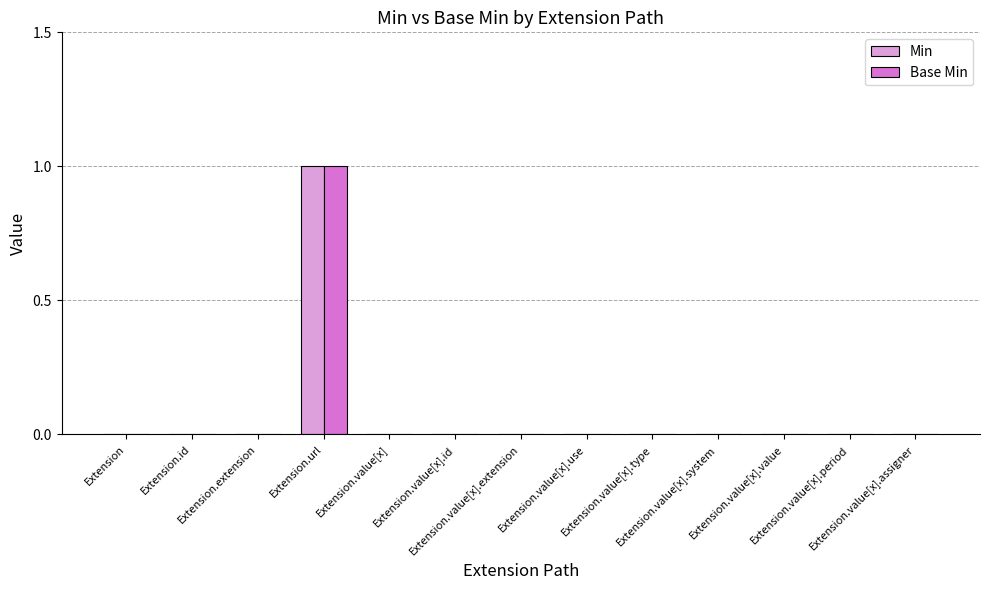

Reading left to right, transcribe all the data shown in this chart.

Min: Extension=0	Extension.id=0	Extension.extension=0	Extension.url=1	Extension.value[x]=0	Extension.value[x].id=0	Extension.value[x].extension=0	Extension.value[x].use=0	Extension.value[x].type=0	Extension.value[x].system=0	Extension.value[x].value=0	Extension.value[x].period=0	Extension.value[x].assigner=0
Base Min: Extension=0	Extension.id=0	Extension.extension=0	Extension.url=1	Extension.value[x]=0	Extension.value[x].id=0	Extension.value[x].extension=0	Extension.value[x].use=0	Extension.value[x].type=0	Extension.value[x].system=0	Extension.value[x].value=0	Extension.value[x].period=0	Extension.value[x].assigner=0